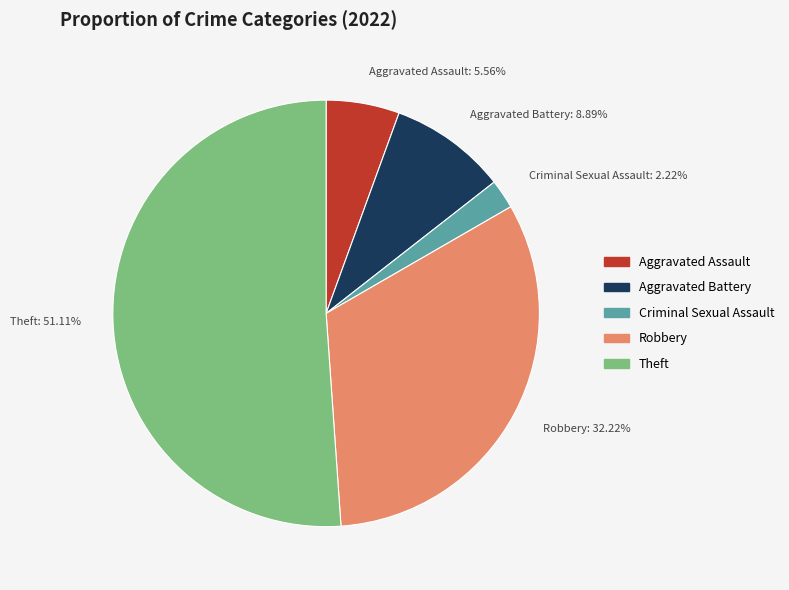

Does any single category account for the majority?

Yes